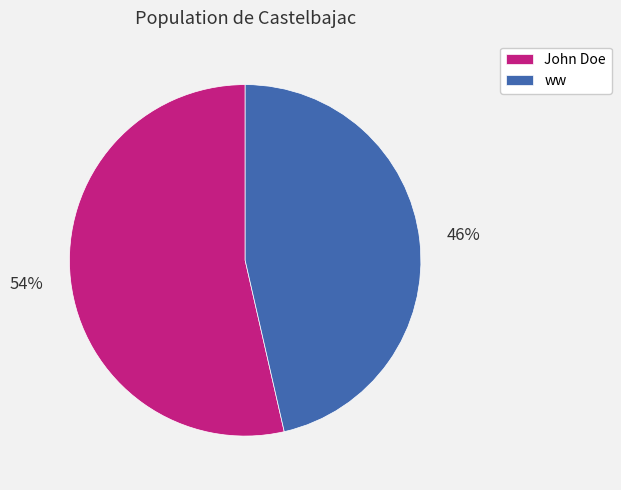

Does ww account for over 50% of the chart?

No